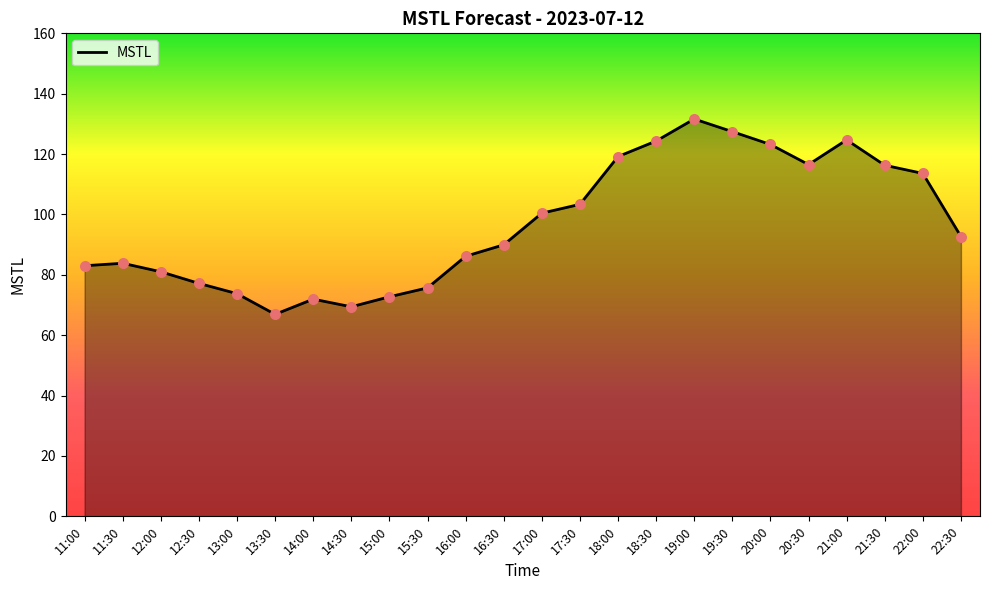

What is the minimum value shown in the chart?

66.9